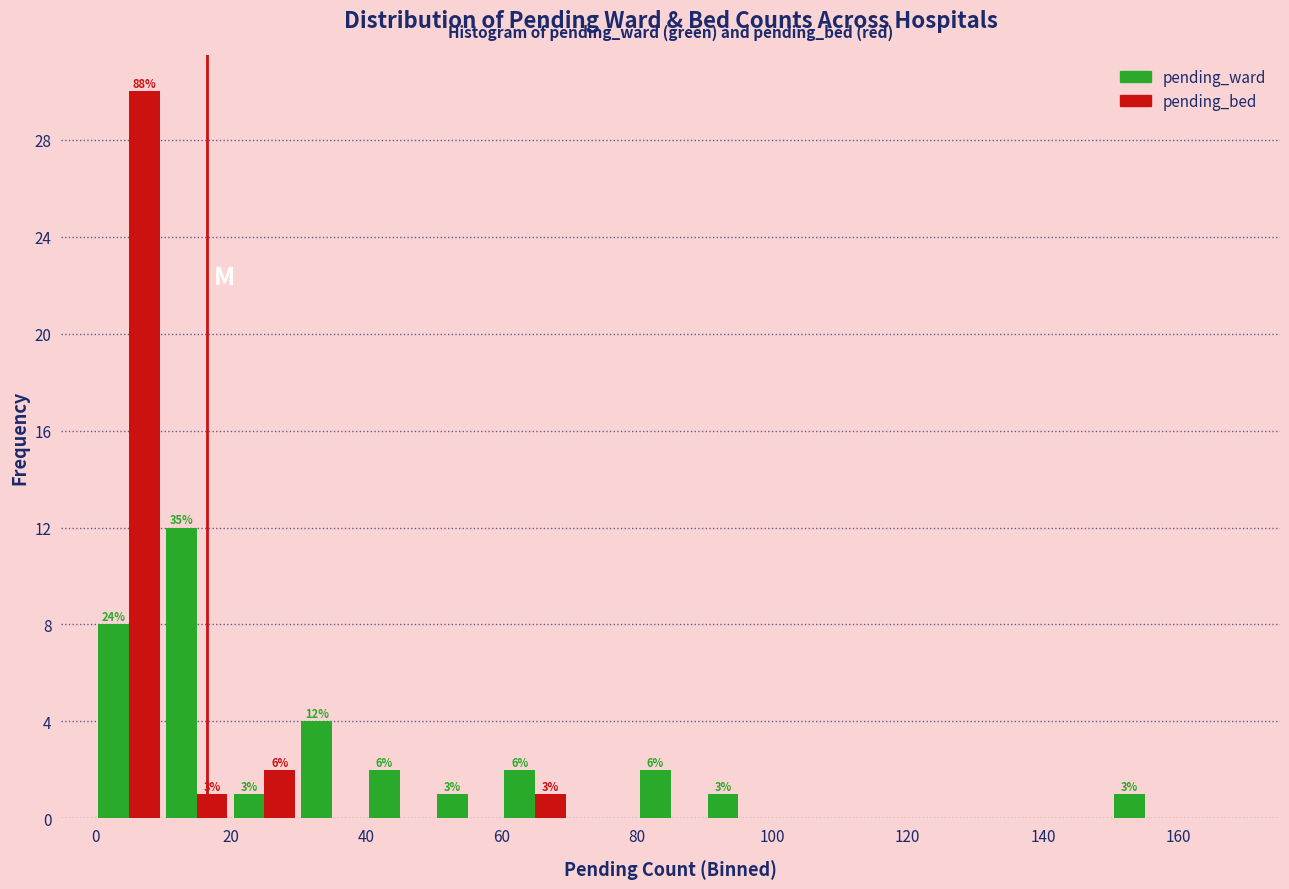

In the pending_bed series, which range on the x-axis has the tallest bar?

0 to 10